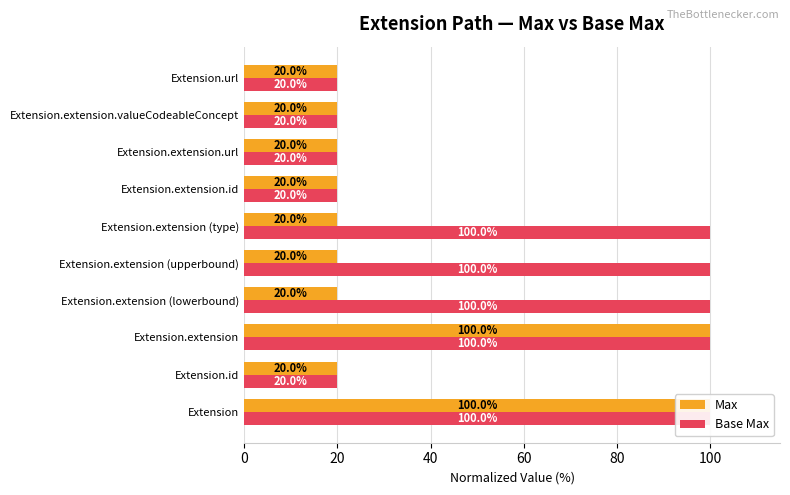

Is the value of Max at Extension.extension.id greater than the value of Base Max at Extension.url?

No